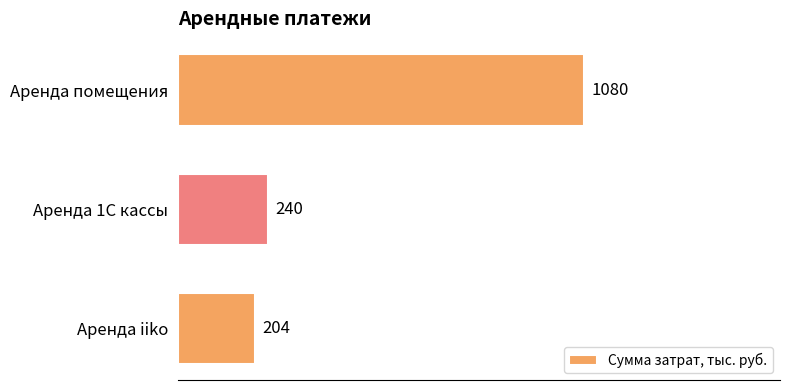

True or false: the data shows 204 at Аренда iiko.

True